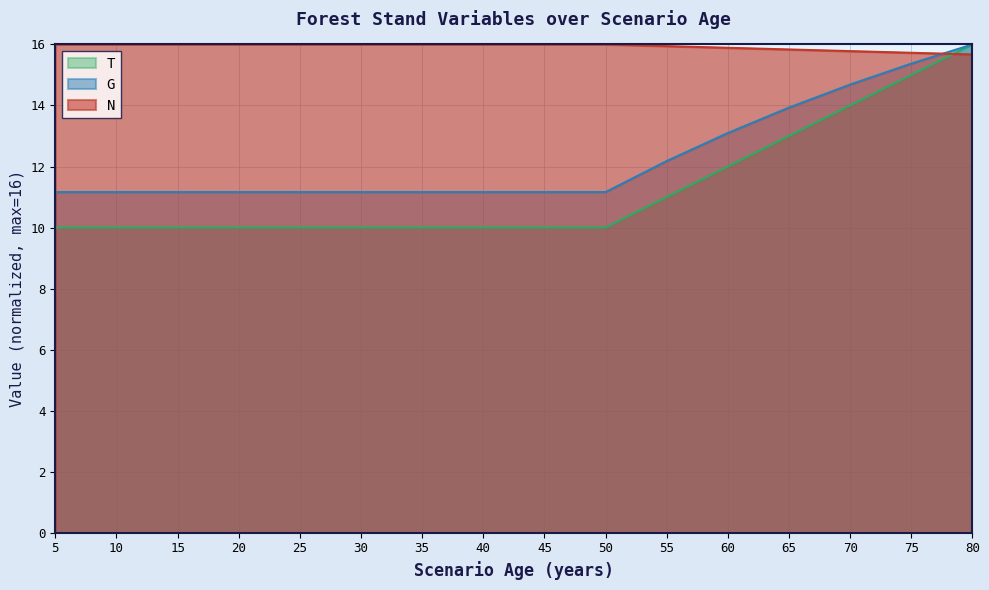

Which category has the highest value in the G series?

80